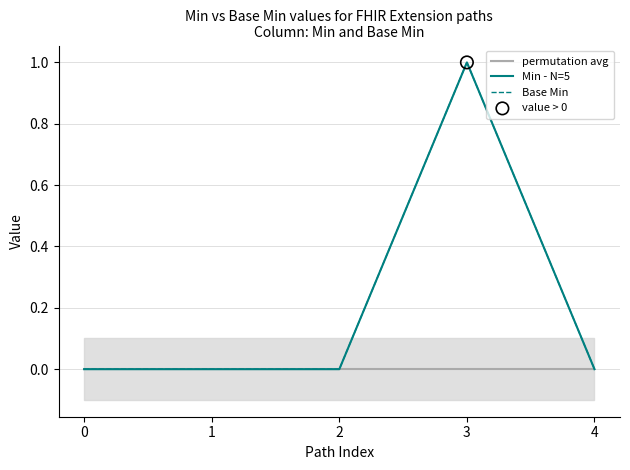

Which series has the widest spread of Y values?

Min - N=5